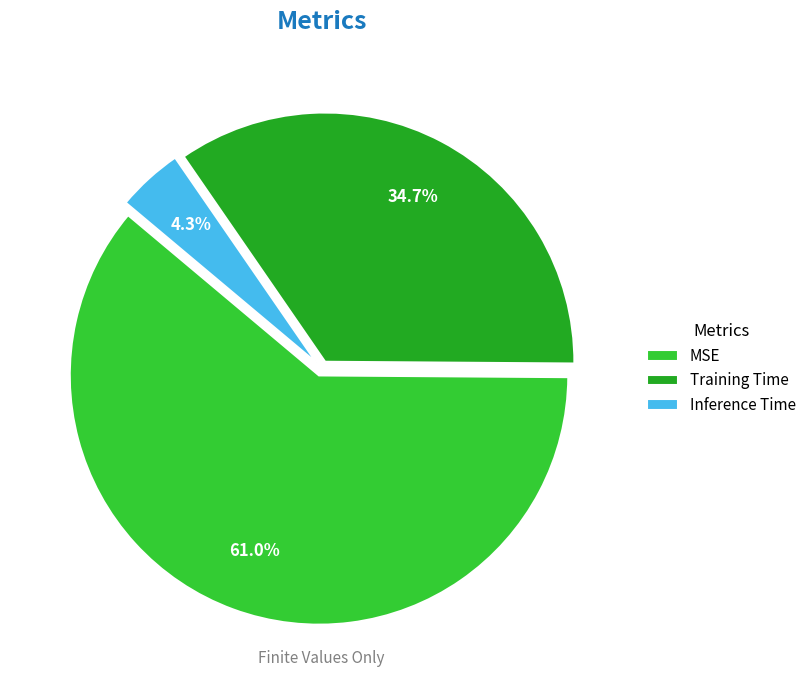

How many slices are in this pie chart?

3